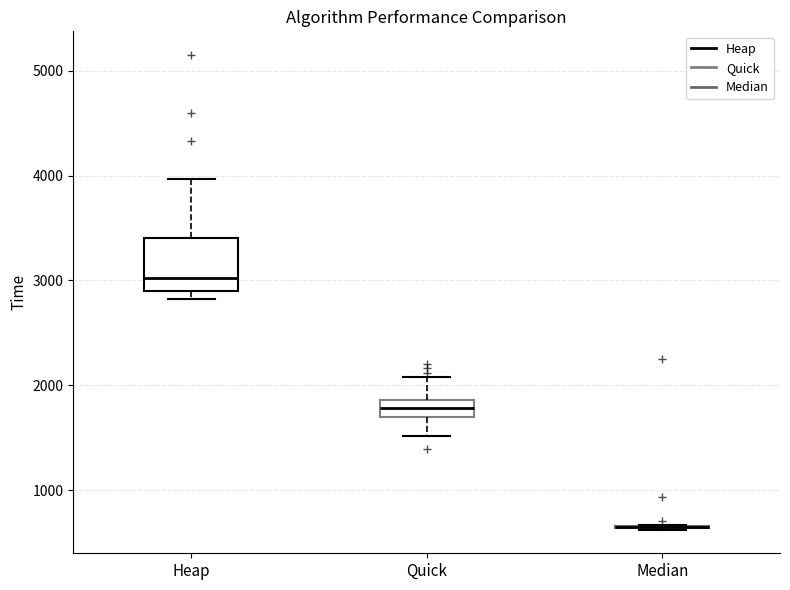

Which box is the tallest, from its lower edge to its upper edge?

Heap